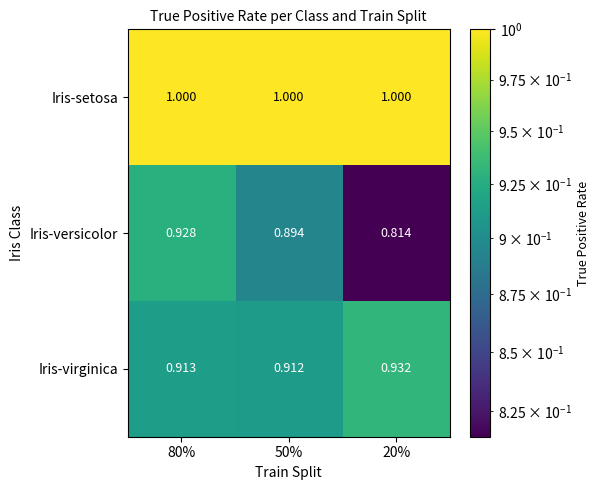

Which series has the largest range (max minus min)?

Iris-versicolor